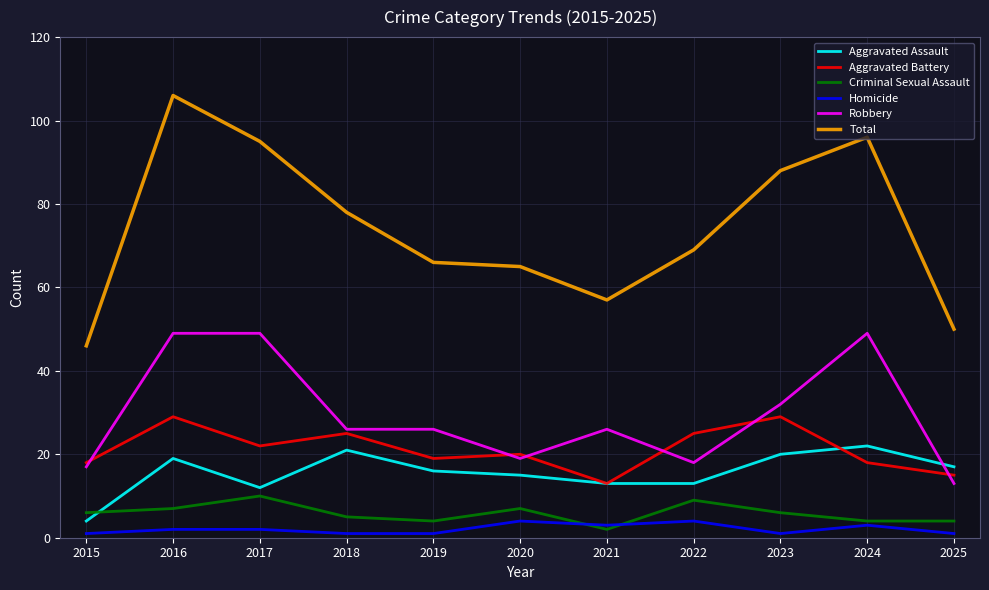

Is the value of Criminal Sexual Assault at 2016 greater than the value of Total at 2019?

No